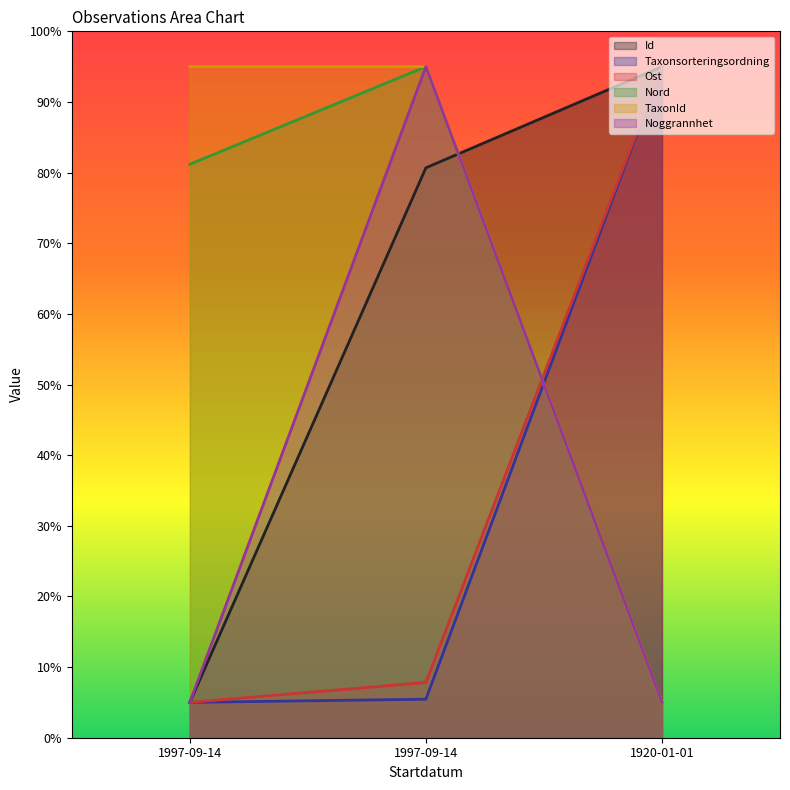

Where is TaxonId nearest to the value 50?

1997-09-14